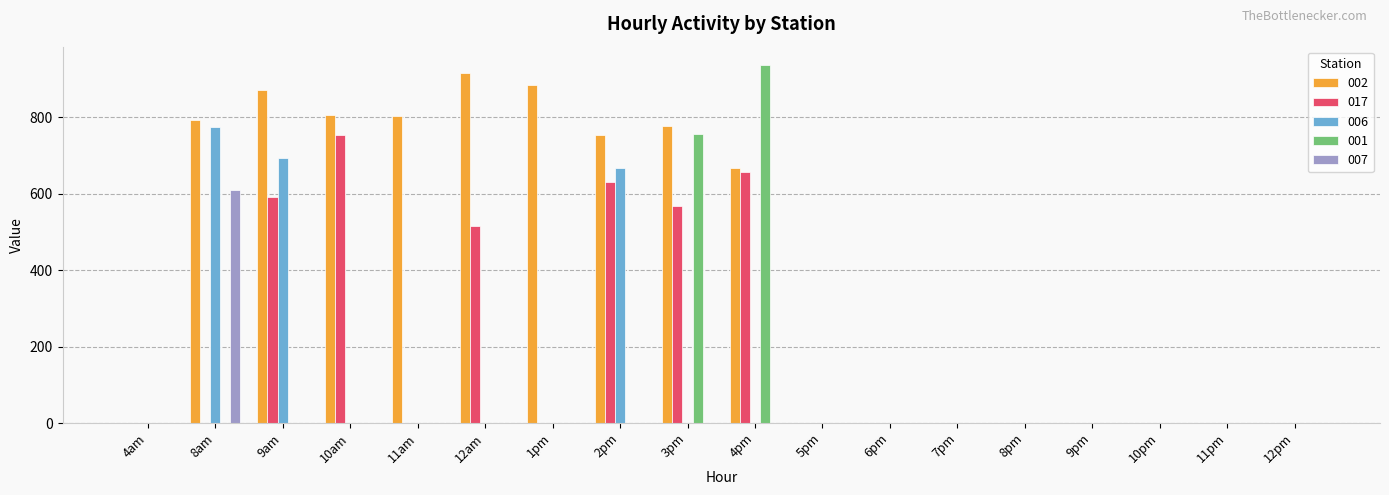

How many data points in 006 are above 0?

3